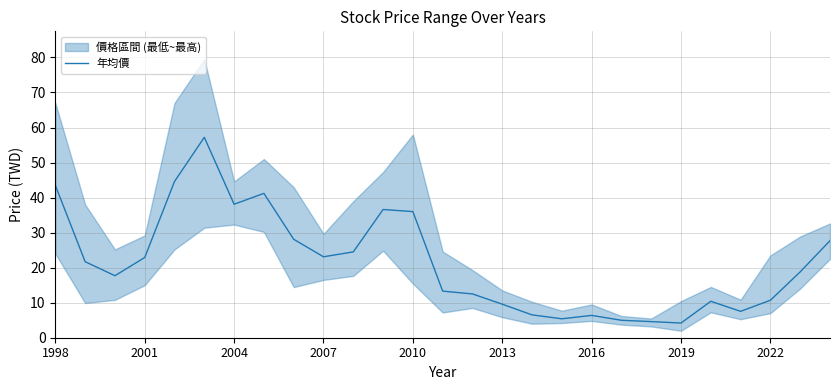

The 年均價 series shows 36.0 at 2010. True or false?

True